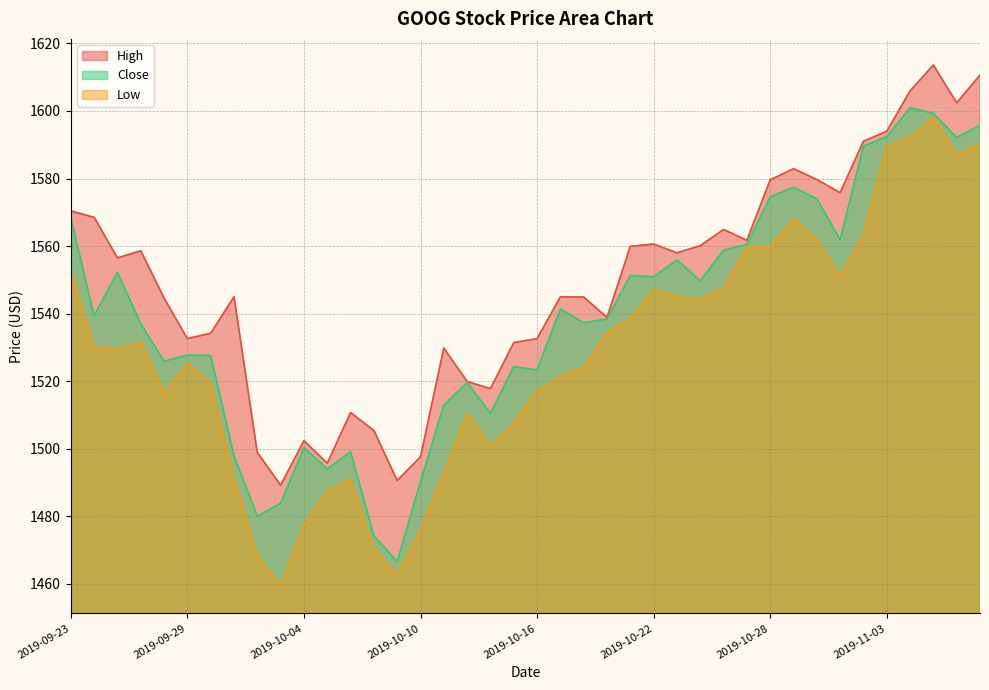

True or false: Close and High cross at least once.

False